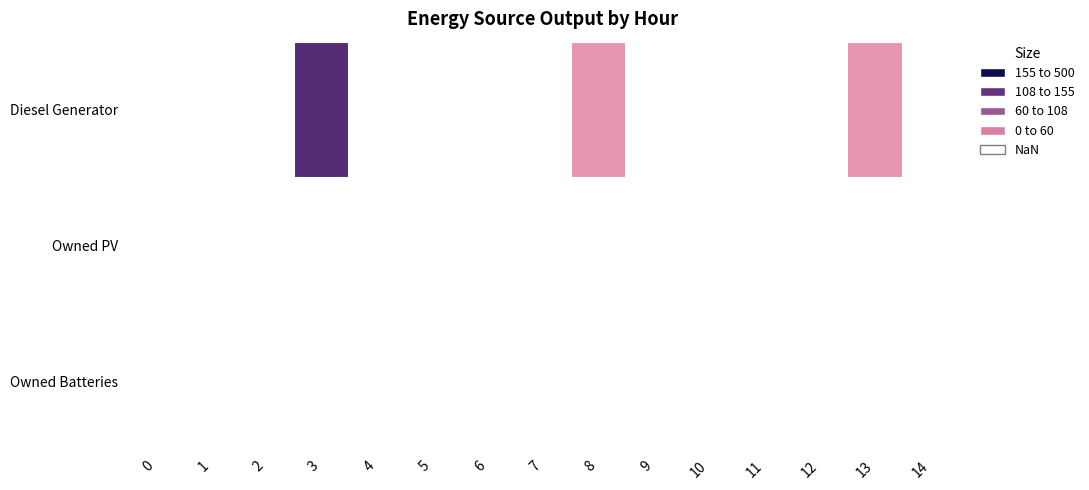

How many data points does each series have?

15